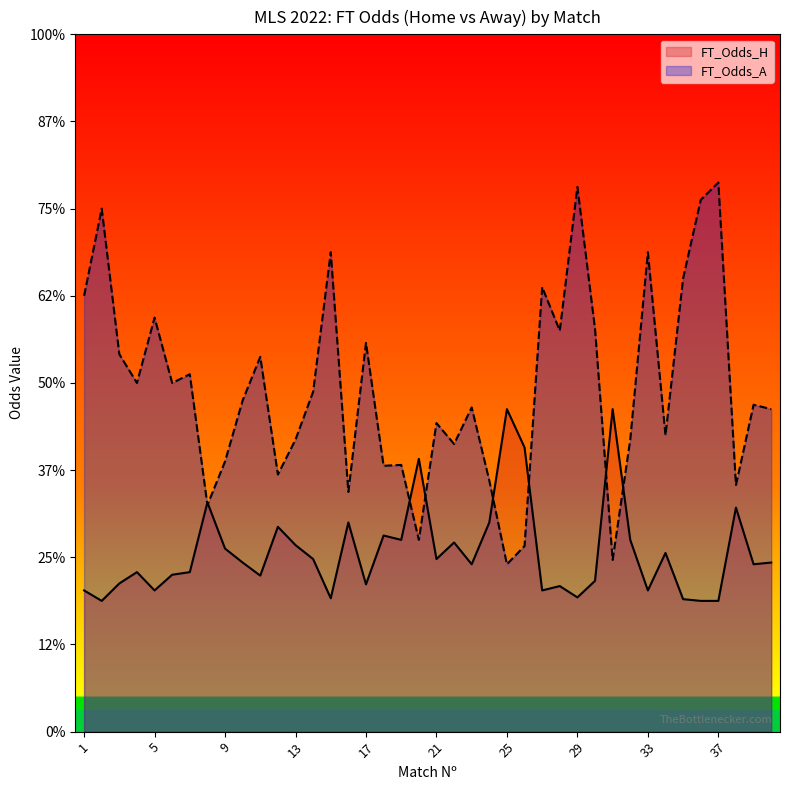

Reading left to right, what are all the values shown in this chart?

FT_Odds_H: 1=1.6	2=1.5	3=1.7	4=1.8	5=1.6	6=1.8	7=1.8	8=2.6	9=2.1	10=1.9	11=1.8	12=2.4	13=2.1	14=2.0	15=1.5	16=2.4	17=1.7	18=2.2	19=2.2	20=3.1	21=2.0	22=2.2	23=1.9	24=2.4	25=3.7	26=3.3	27=1.6	28=1.7	29=1.5	30=1.7	31=3.7	32=2.2	33=1.6	34=2.0	35=1.5	36=1.5	37=1.5	38=2.6	39=1.9	40=1.9
FT_Odds_A: 1=5.0	2=6.0	3=4.3	4=4.0	5=4.8	6=4.0	7=4.1	8=2.6	9=3.1	10=3.8	11=4.3	12=3.0	13=3.4	14=3.9	15=5.5	16=2.8	17=4.5	18=3.0	19=3.1	20=2.2	21=3.5	22=3.3	23=3.7	24=2.9	25=1.9	26=2.1	27=5.1	28=4.6	29=6.2	30=4.6	31=2.0	32=3.4	33=5.5	34=3.4	35=5.2	36=6.1	37=6.3	38=2.8	39=3.8	40=3.7